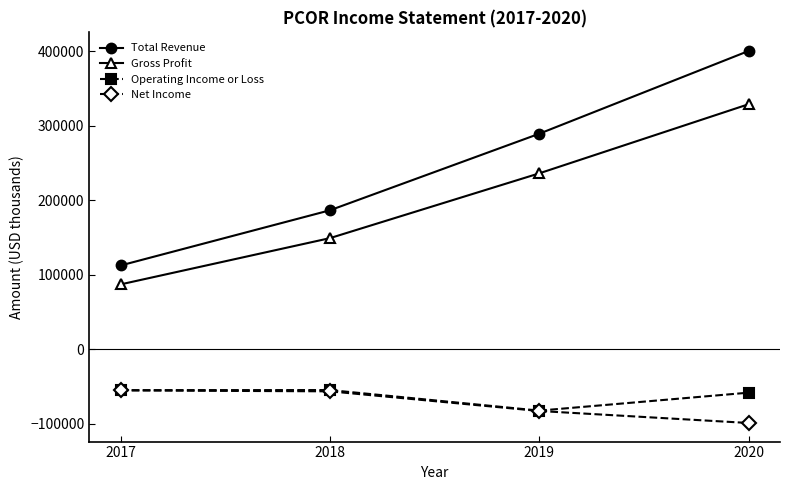

What is the maximum value for Operating Income or Loss?

-55000